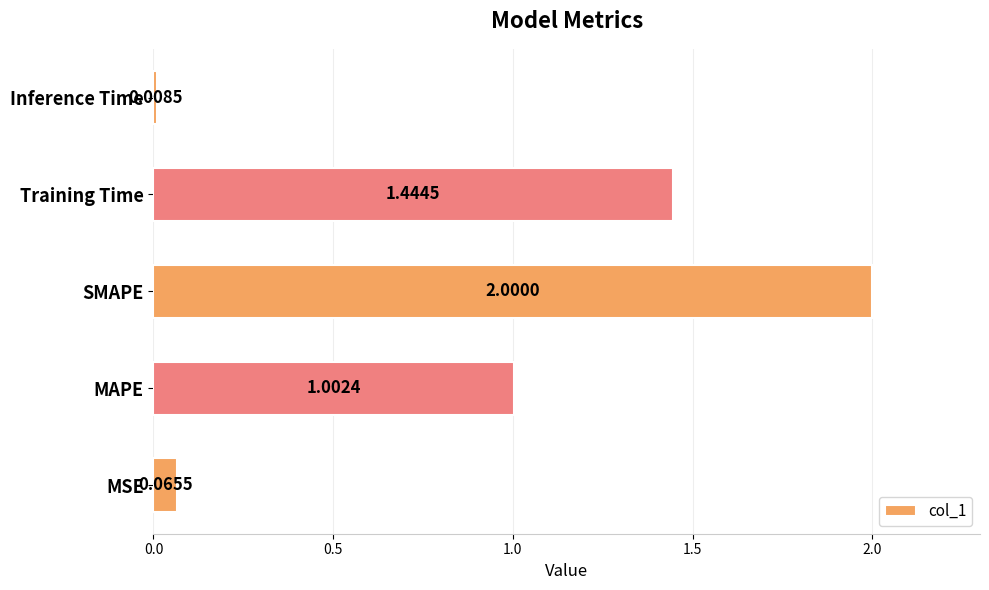

List the labels in order of value, largest first.

SMAPE, Training Time, MAPE, MSE, Inference Time